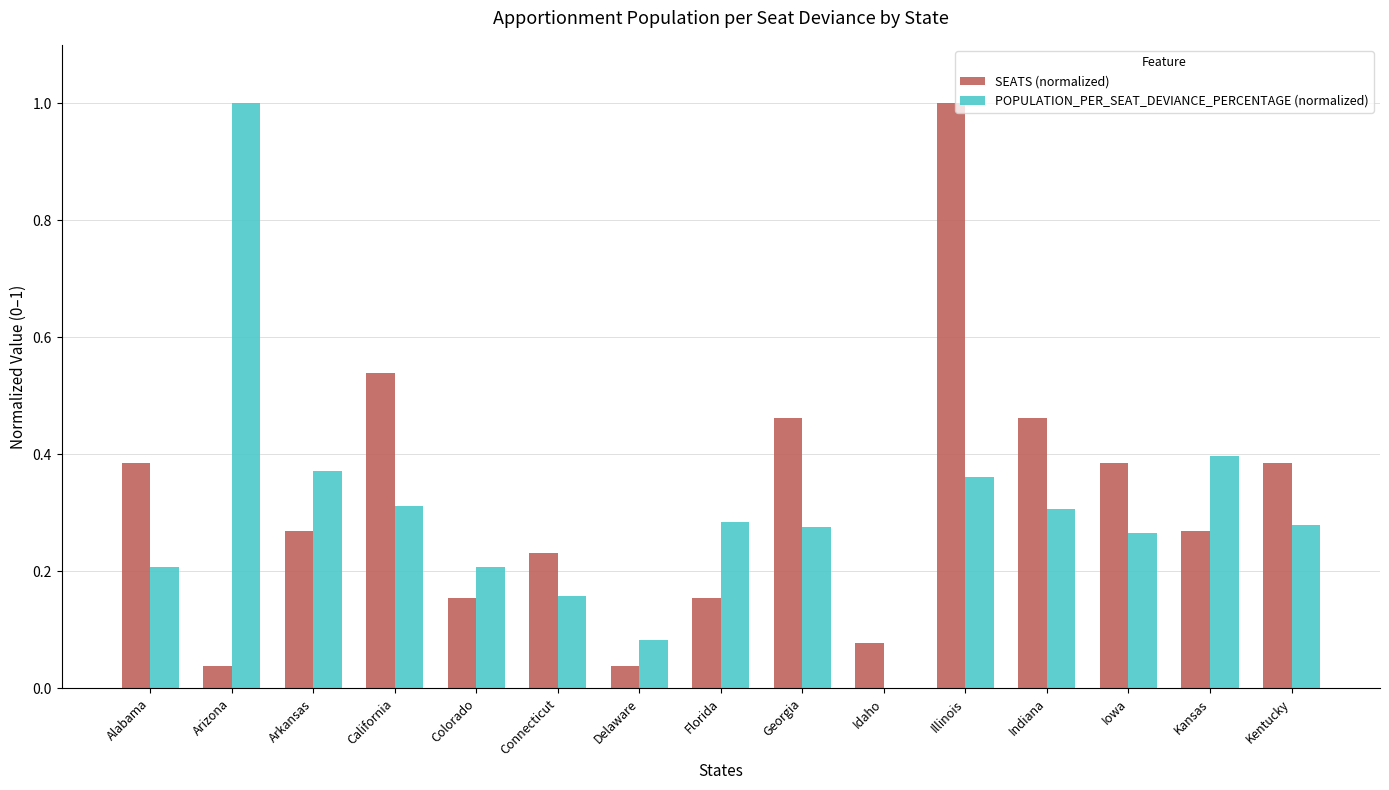

What is the highest value of the SEATS (normalized) series?

1.0